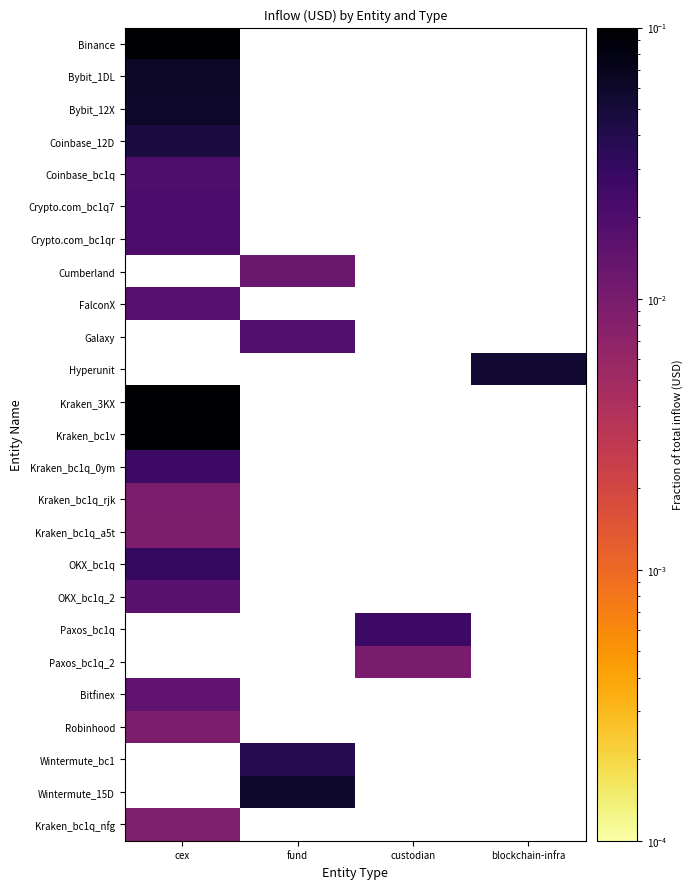

Count the number of categories in the chart.

4